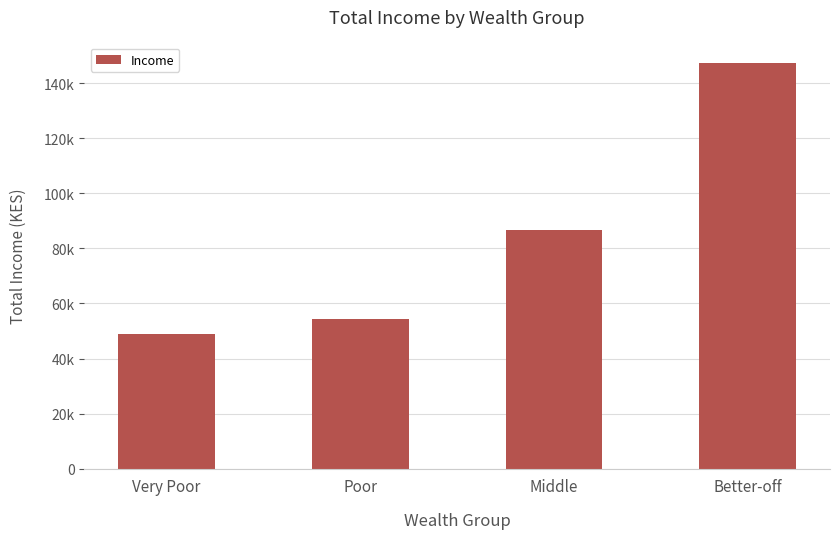

What is the average value?

84353.3